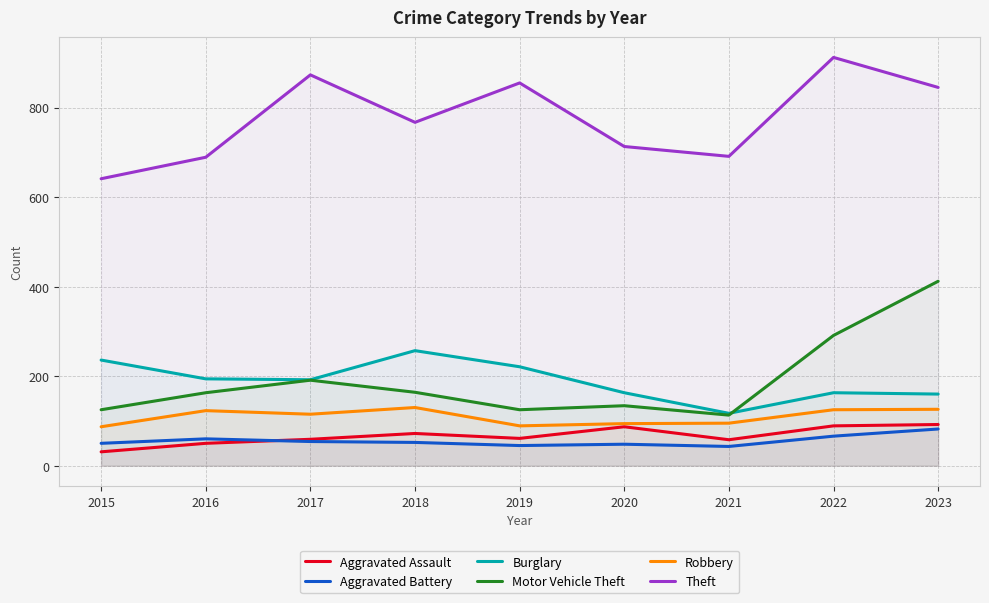

The value of Theft at 2018 is 357. True or false?

False